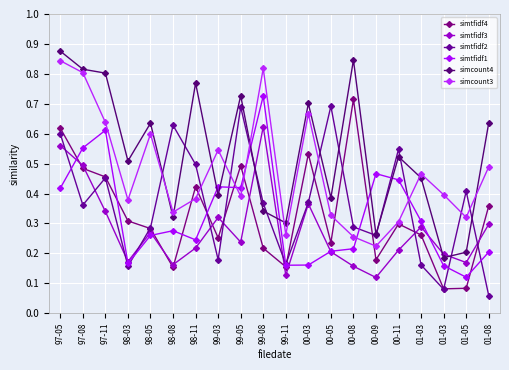

How many lines are shown in the chart?

6